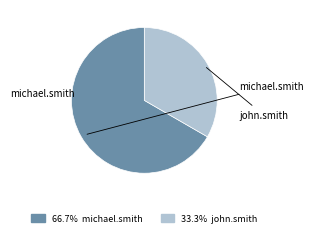

Is there any slice that represents more than half of the pie?

Yes